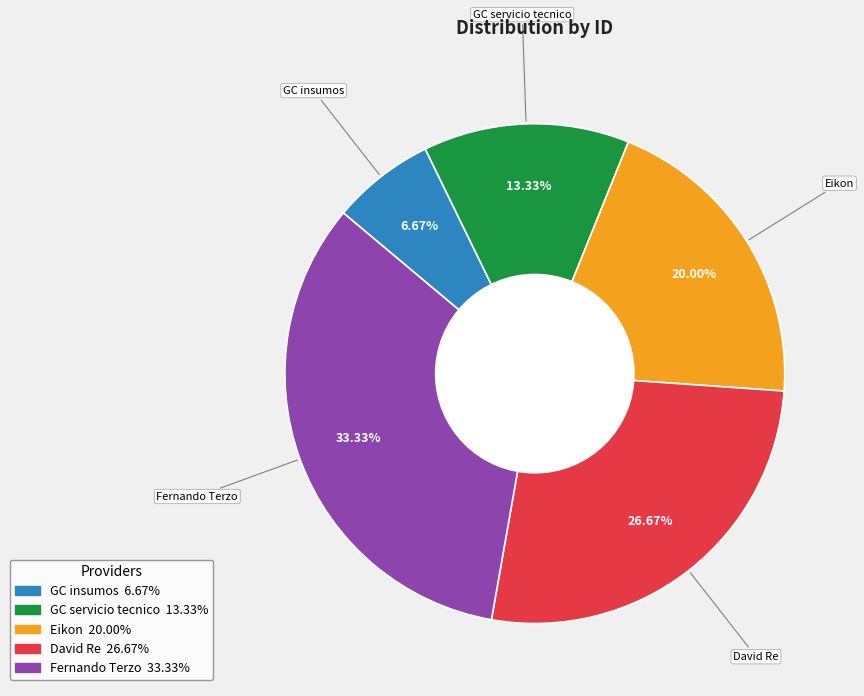

How many segments does this pie chart have?

5